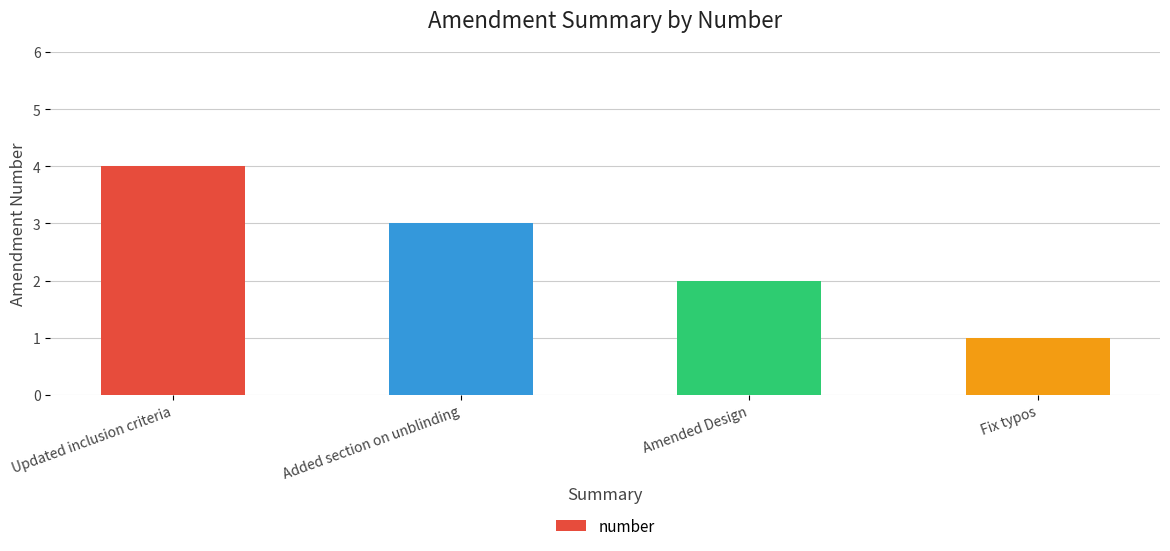

The value at Amended Design is 1. True or false?

False